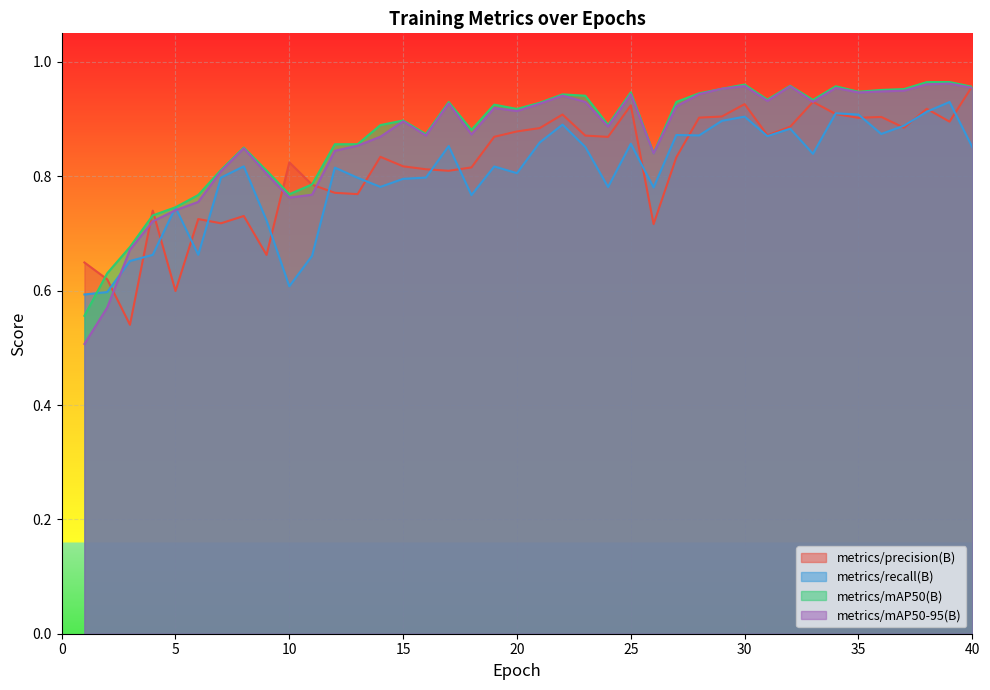

Is it true that metrics/recall(B) equals 0.9 at 38?

True